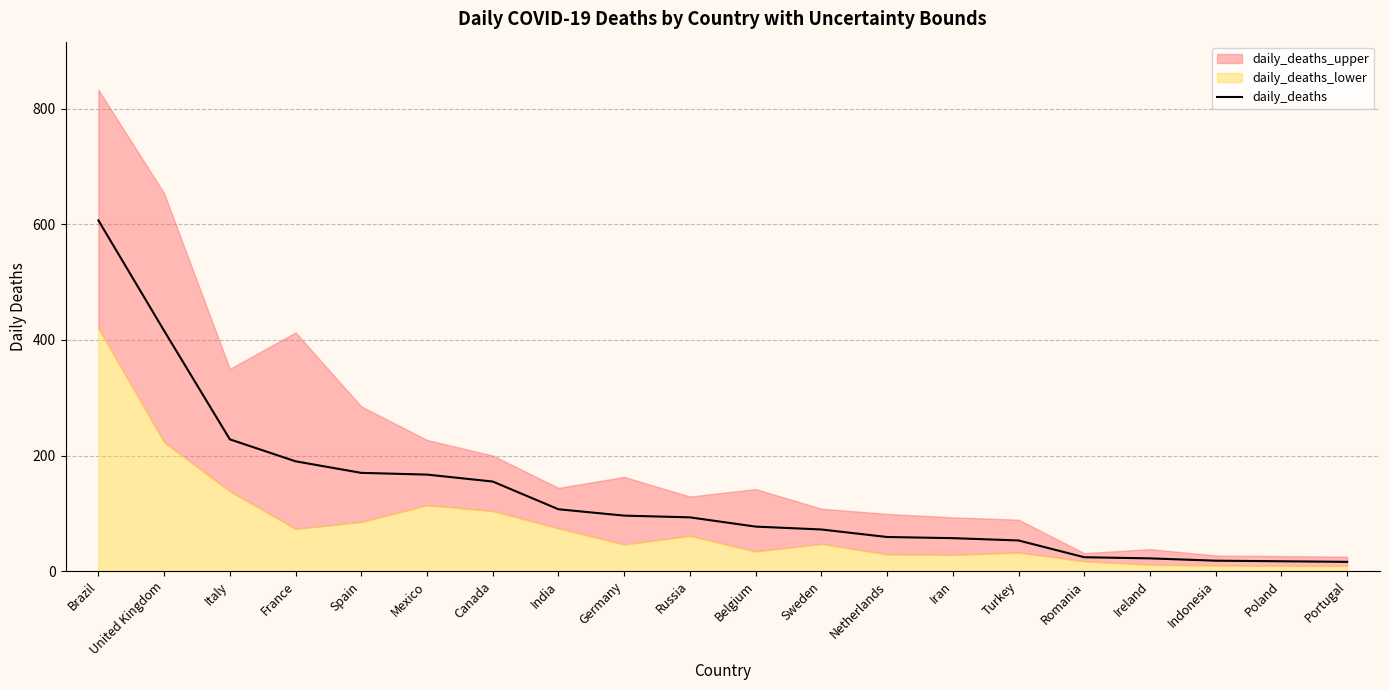

List the labels in order of value, smallest first.

Portugal, Poland, Indonesia, Ireland, Romania, Turkey, Iran, Netherlands, Sweden, Belgium, Russia, Germany, India, Canada, Mexico, Spain, France, Italy, United Kingdom, Brazil